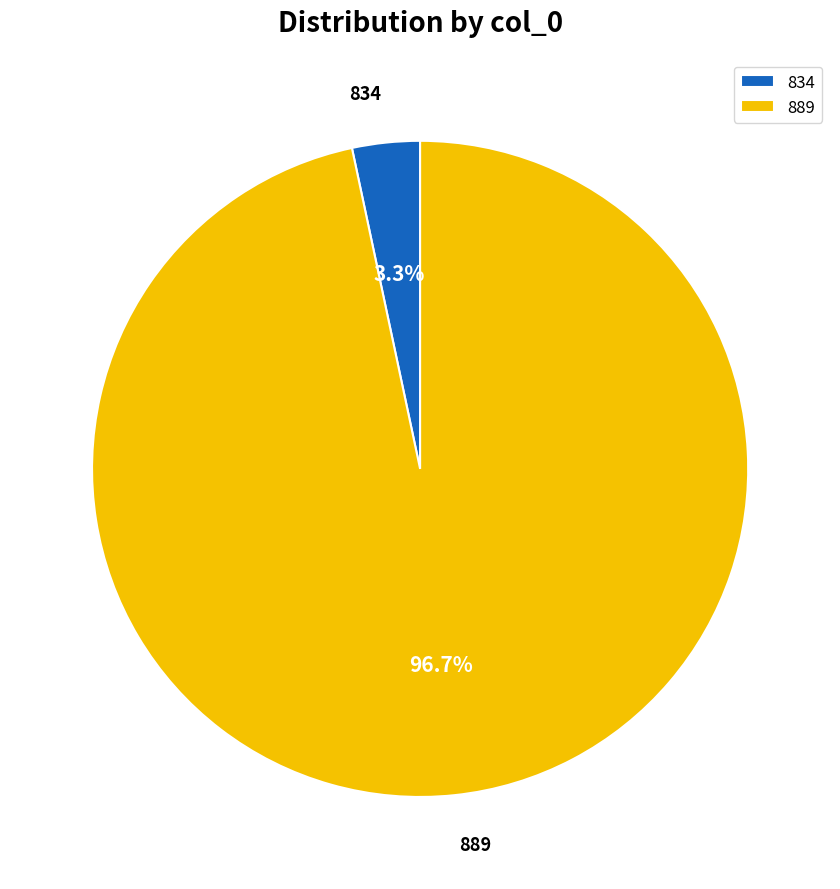

To the nearest percent, what is the difference between the largest and smallest slice percentages?

93%